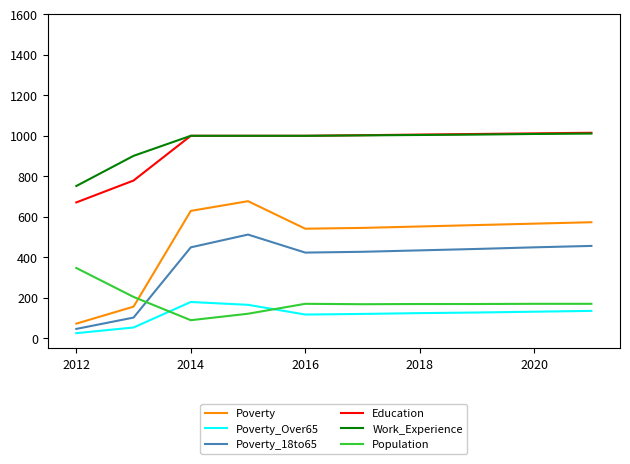

True or false: Poverty_Over65 and Work_Experience intersect in this chart.

False